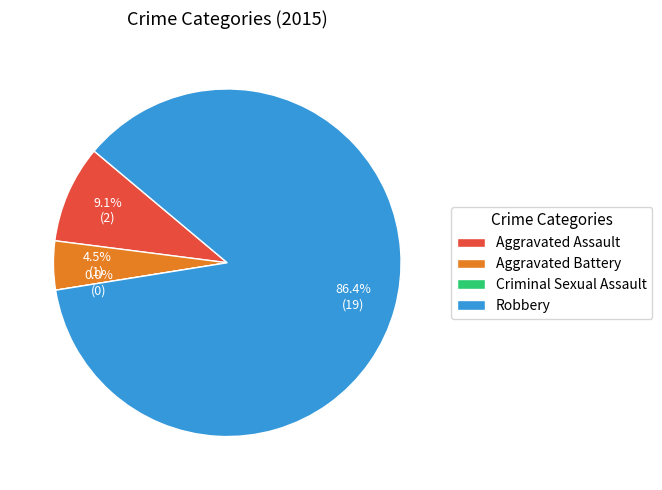

Count the number of slices in the pie.

4